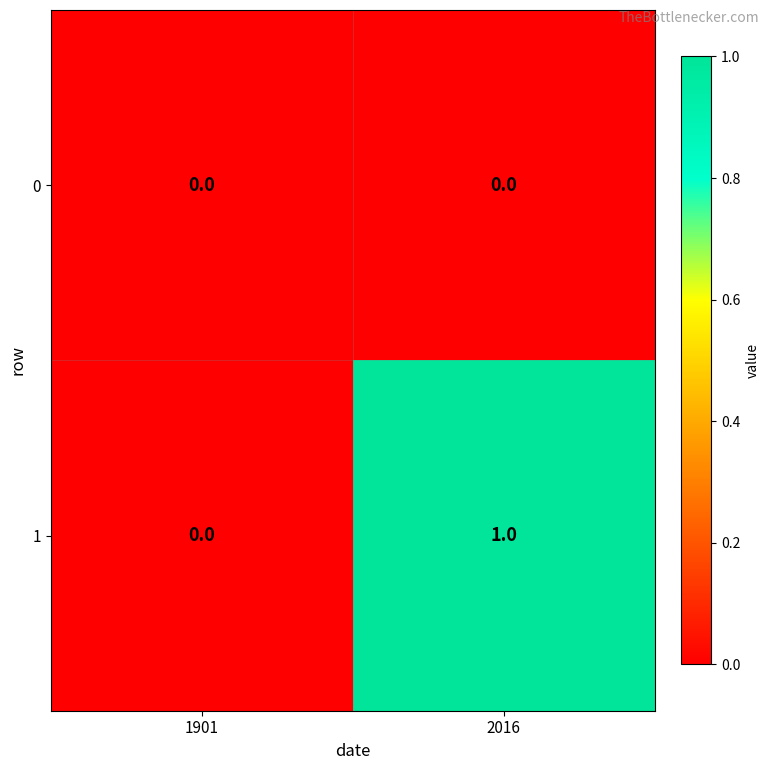

Between 1901 and 2016, which series saw the biggest shift?

1